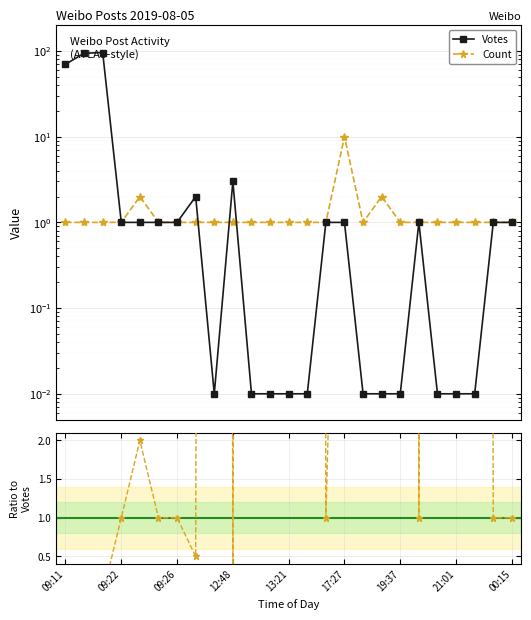

How many values in the Count / Votes series are below 2?

12